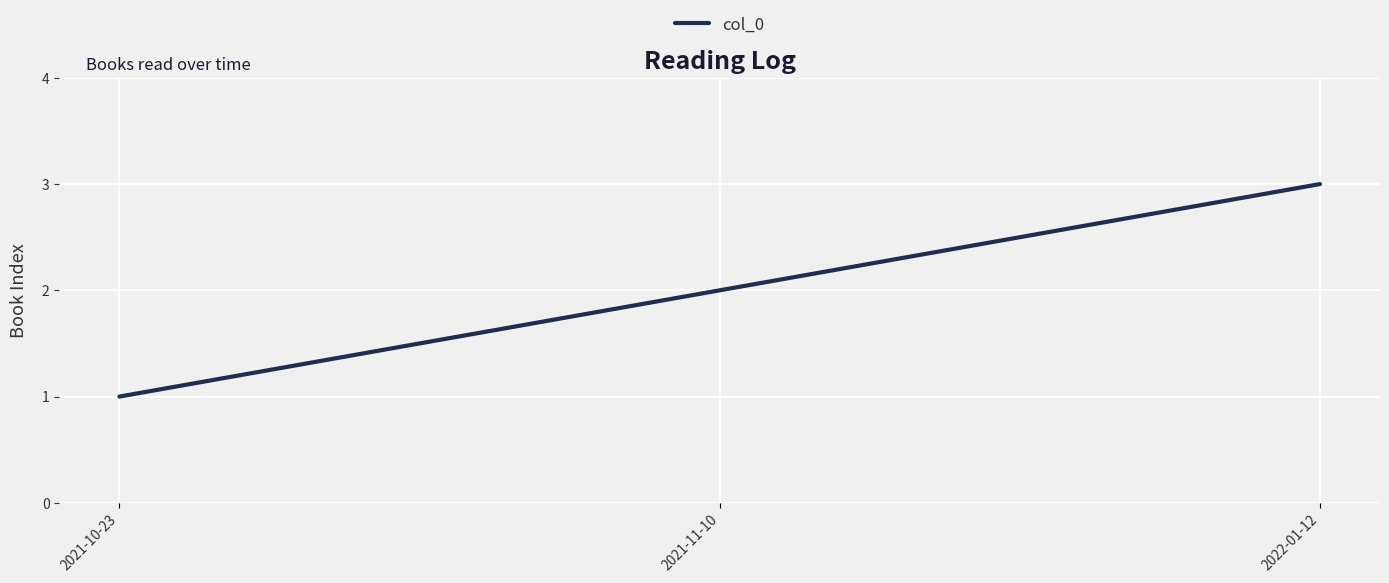

How many values are between 1 and 3?

3